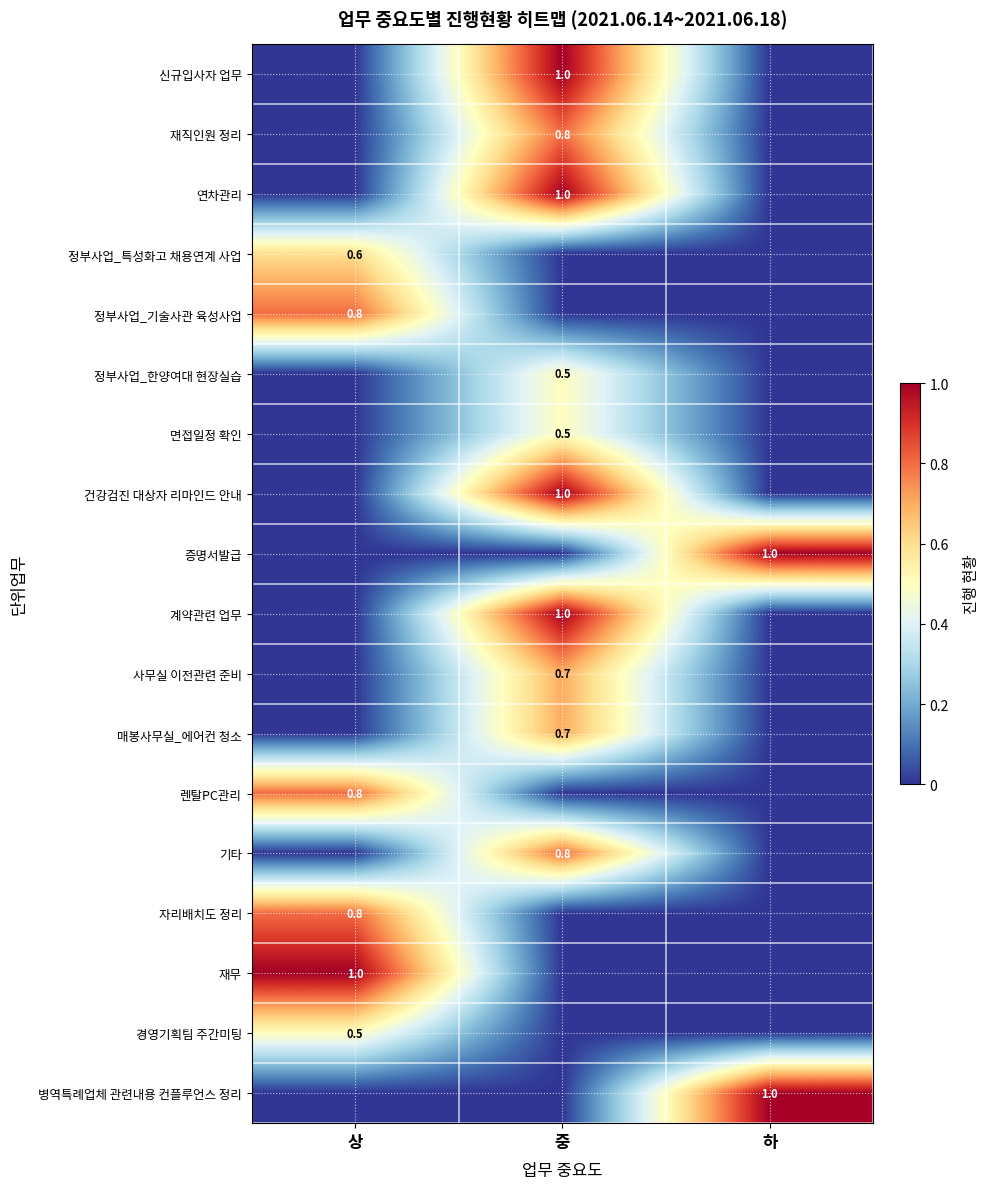

The value of 매봉사무실_에어컨 청소 at 중 is 0.7. True or false?

True